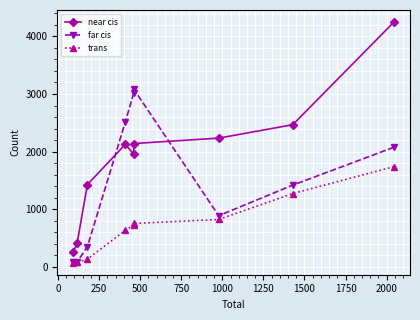

Count the number of data series in this chart.

3